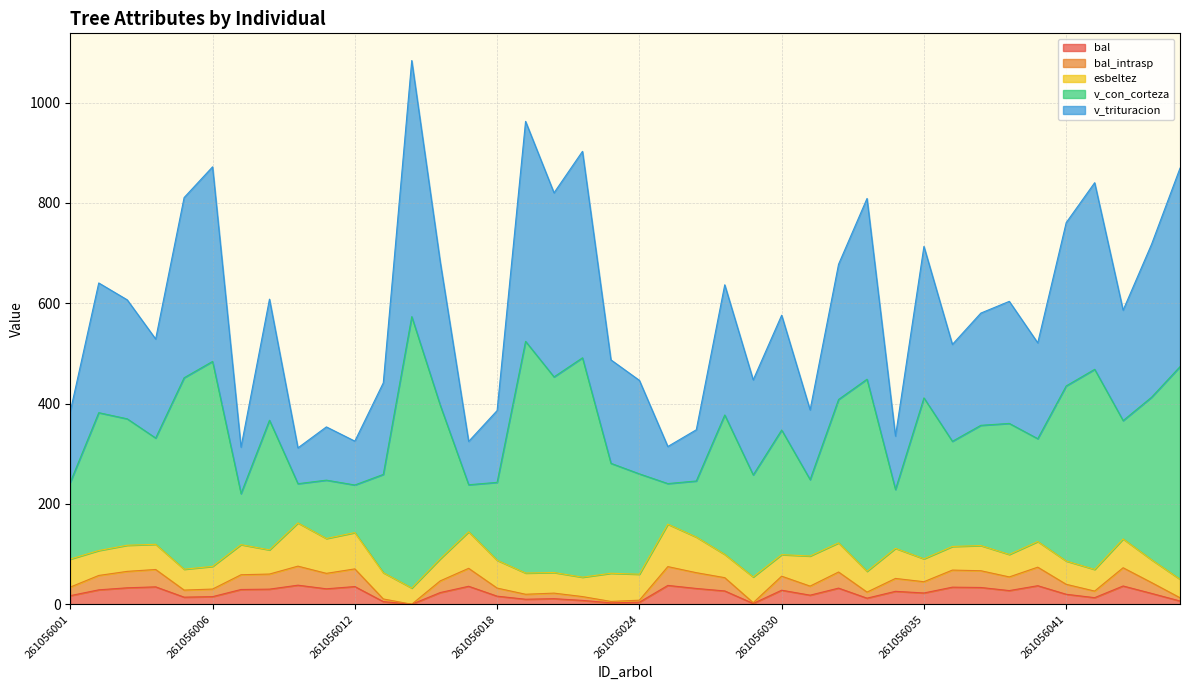

Is the value of bal_intrasp at 261056024 greater than the value of v_con_corteza at 261056023?

No